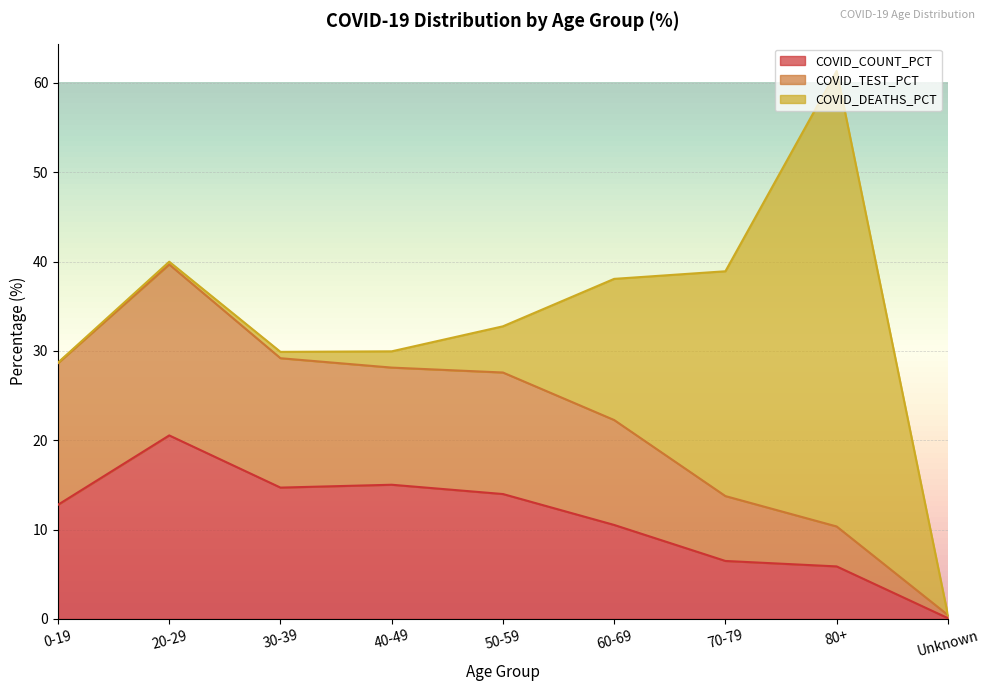

True or false: COVID_TEST_PCT and COVID_COUNT_PCT intersect in this chart.

False